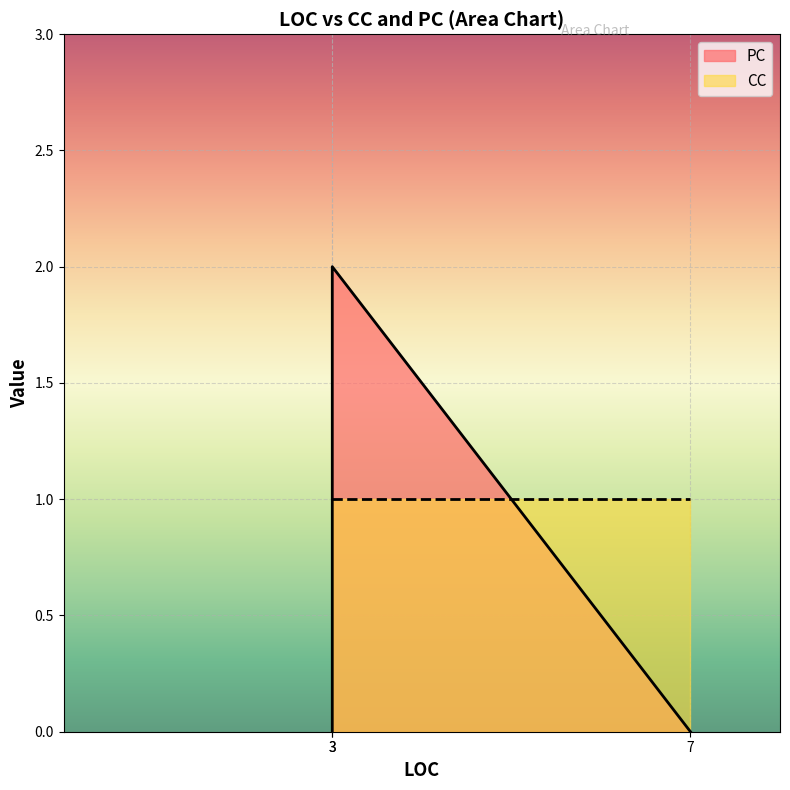

What is the difference between the highest and lowest values at 3?

1